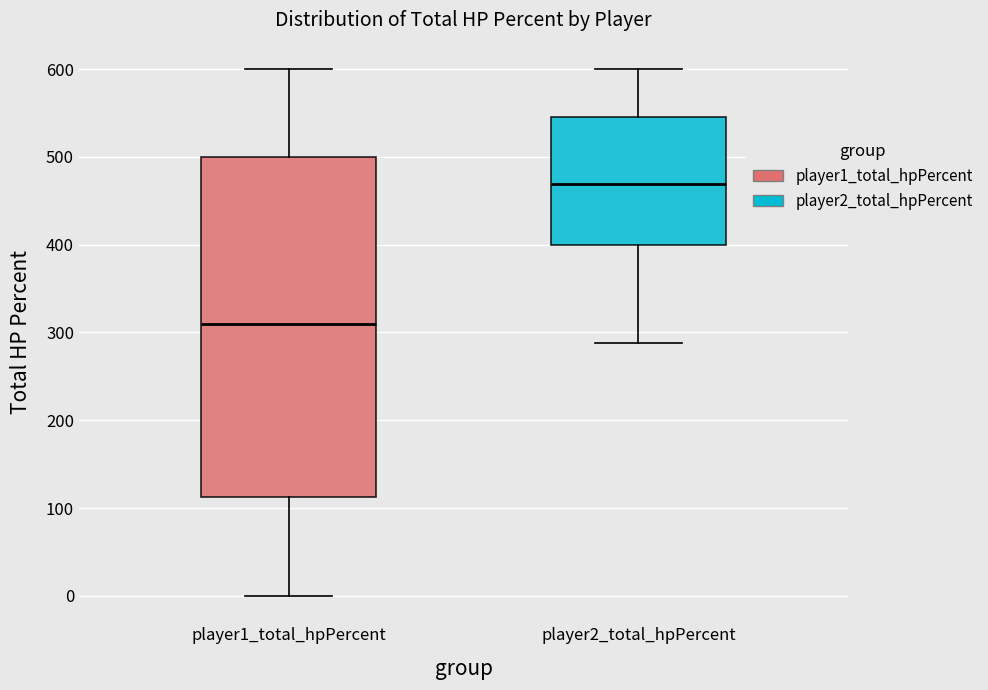

Which box has the highest median line?

player2_total_hpPercent